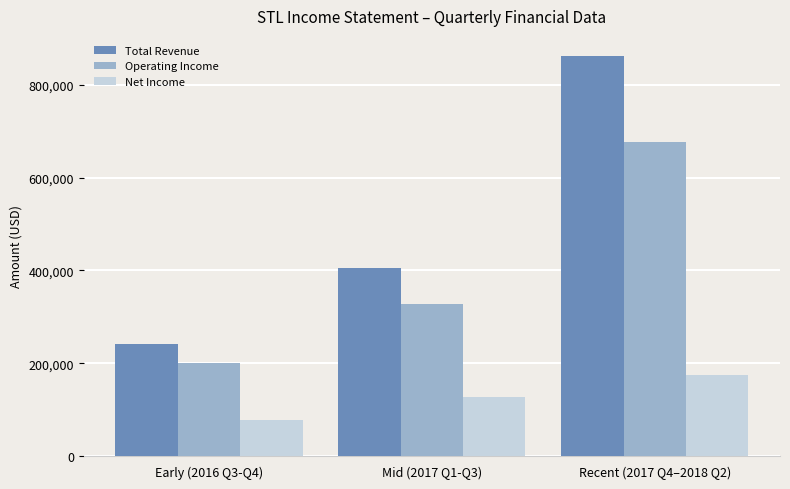

How many distinct data groups are displayed?

3